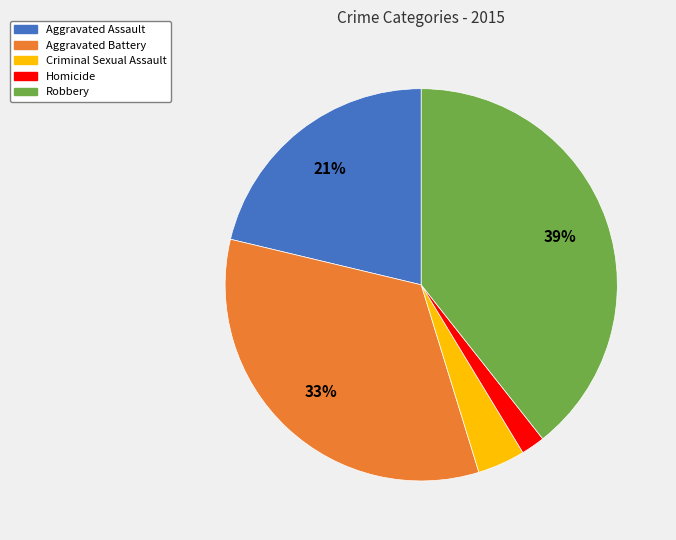

What is the largest slice in the pie chart?

Robbery